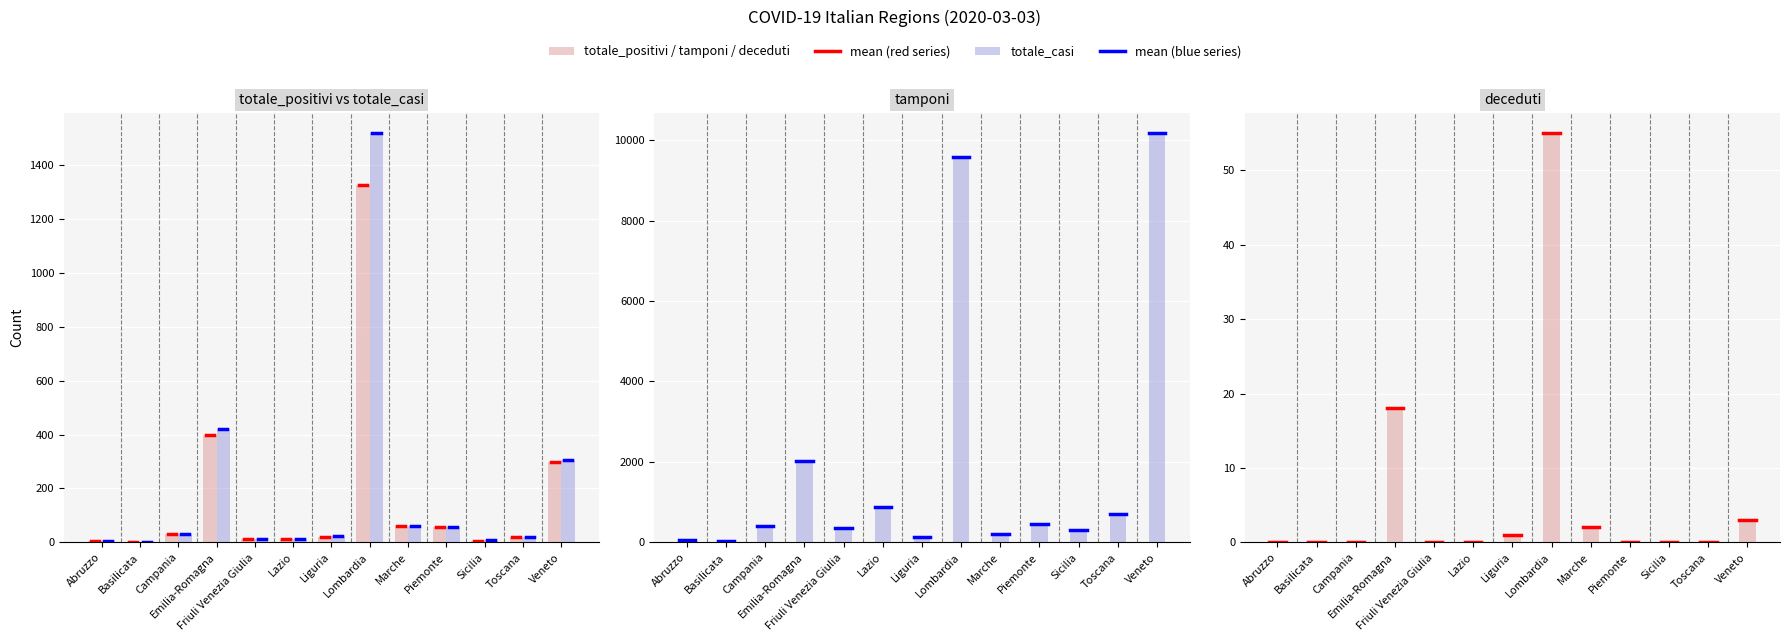

What is the label of the 1st bar from the right?

Veneto